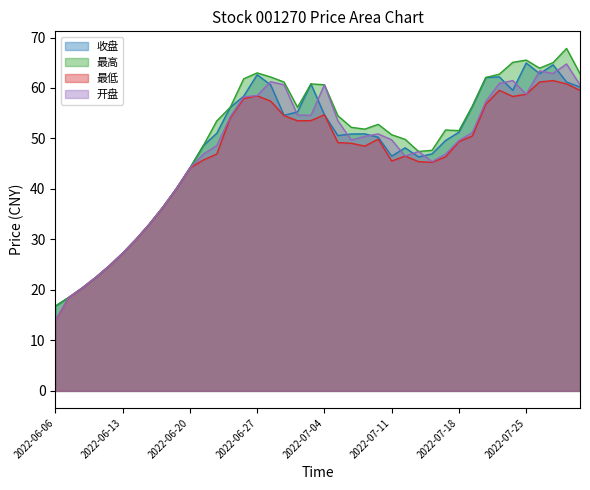

How many interior local peaks does the 最高 series have?

6